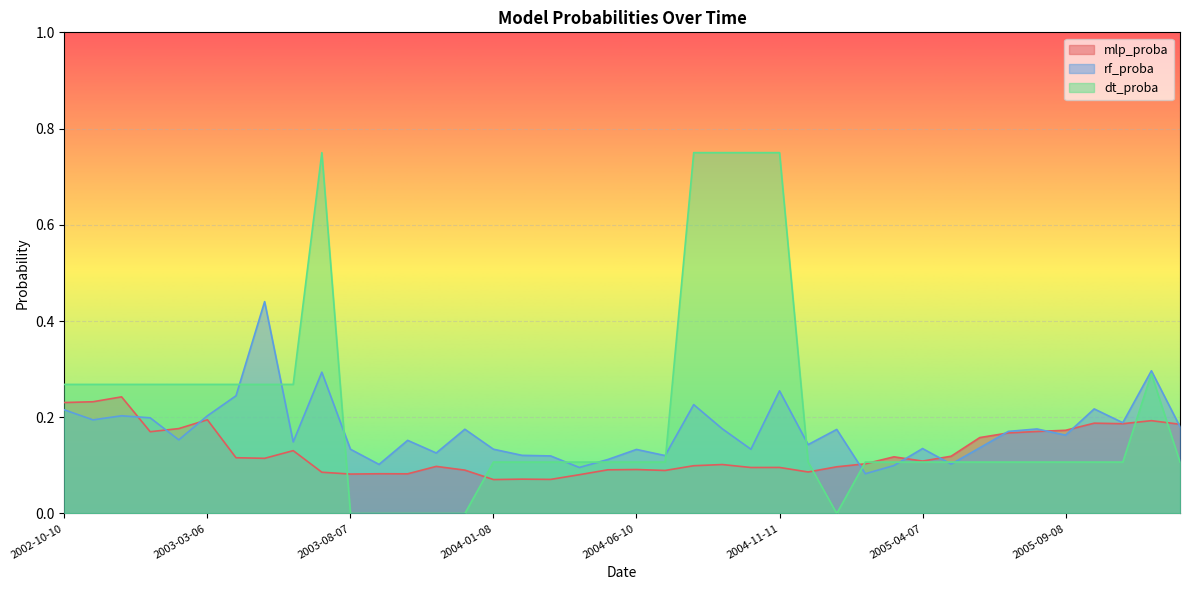

What is the average value of the mlp_proba series?

0.1